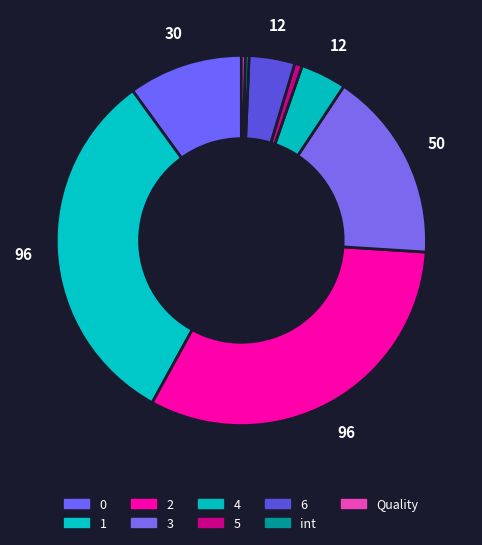

How many slices are in this pie chart?

9